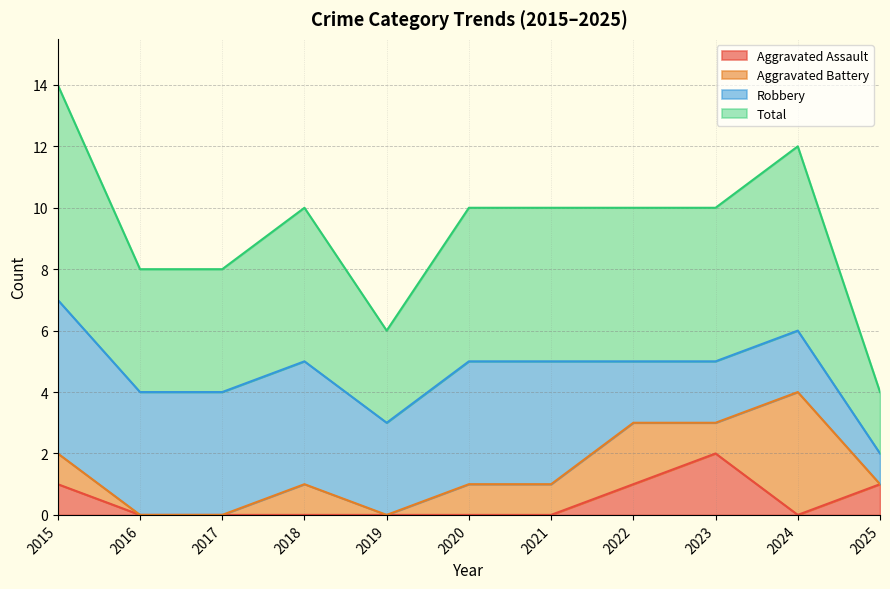

Is it true that Aggravated Assault equals -1 at 2024?

False